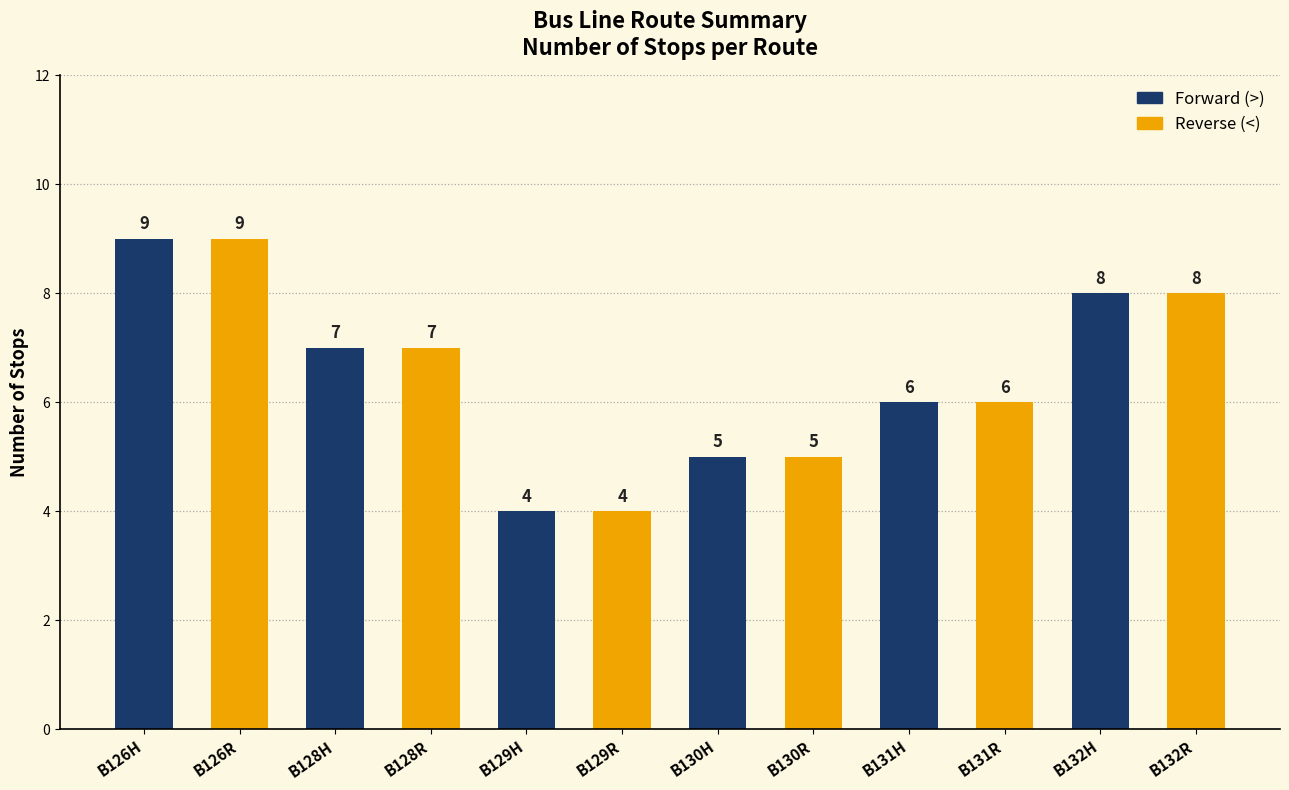

True or false: the data shows 4 at B129H.

True